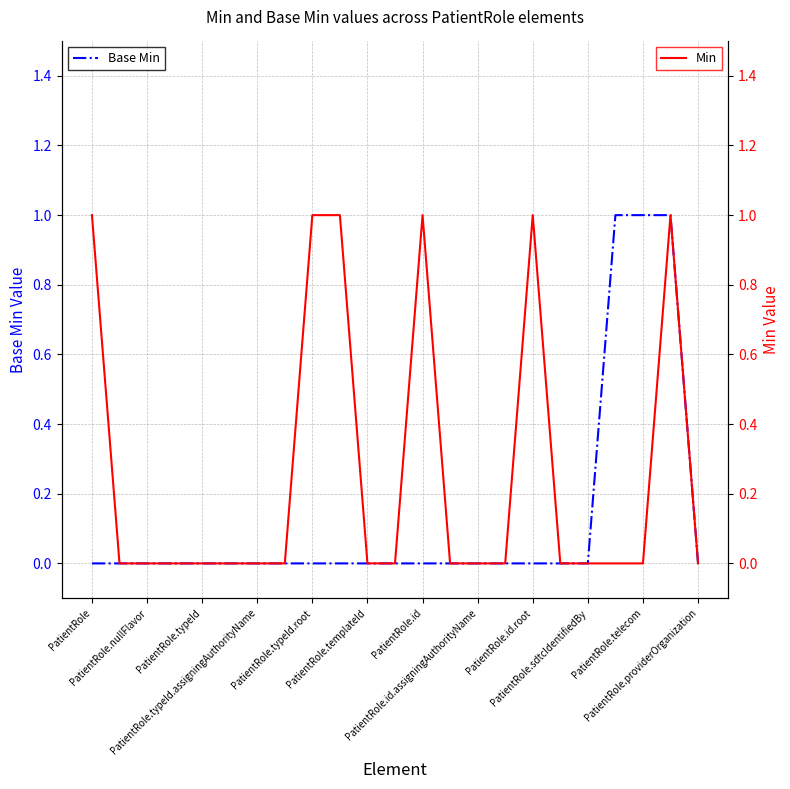

What are all the series names shown in the legend?

Base Min, Min